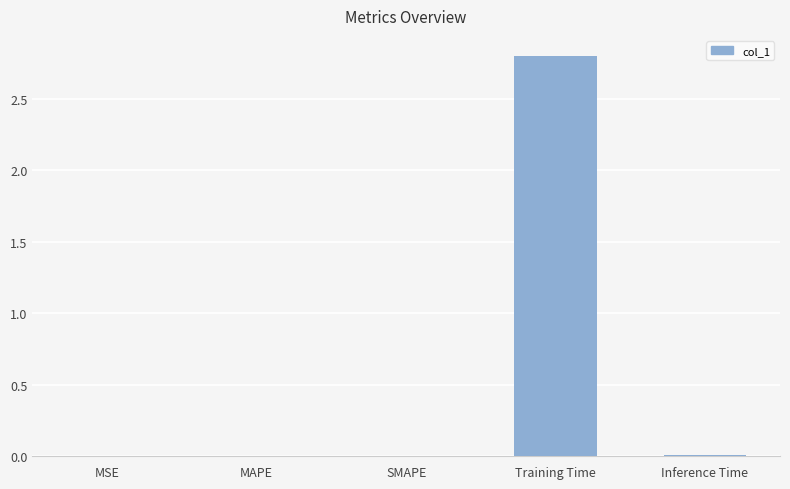

At which category does the chart reach its peak across all series?

Training Time